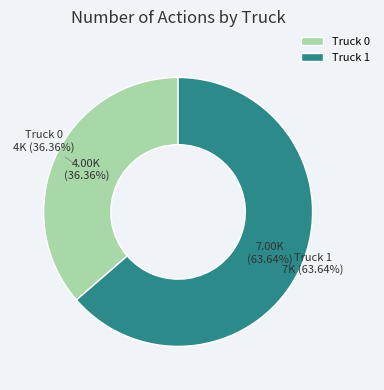

Which slice is the smallest?

Truck 0